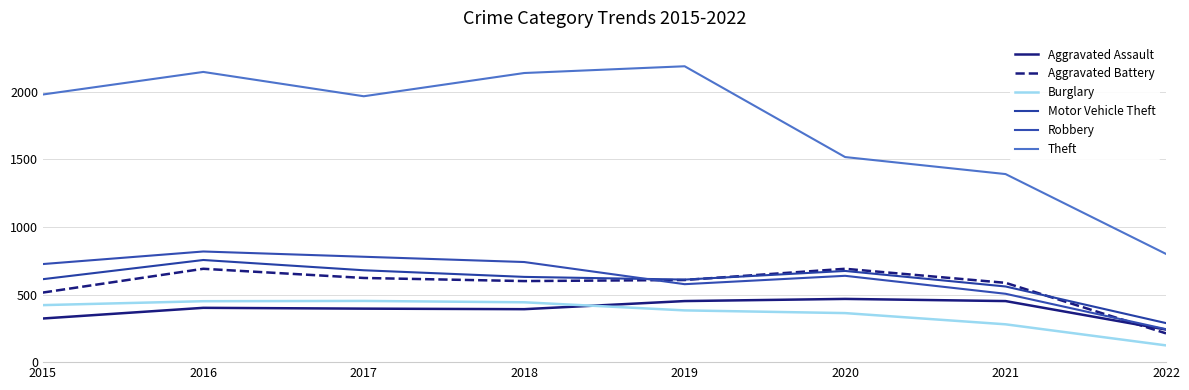

How many lines are shown in the chart?

6